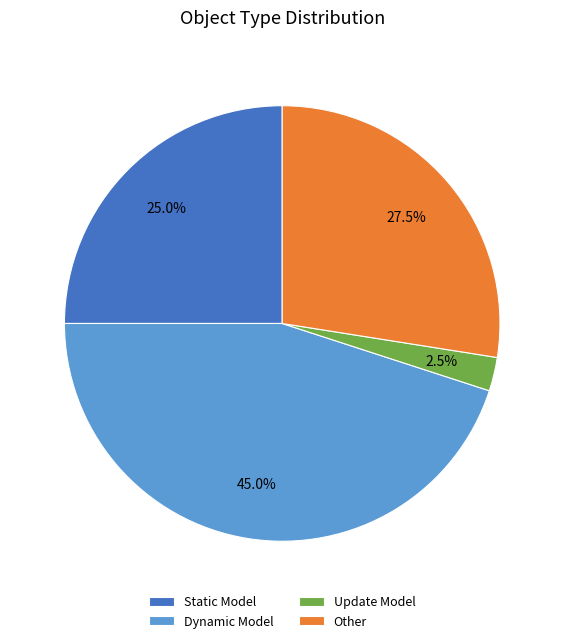

Is the sum of Dynamic Model and Static Model greater than half?

Yes